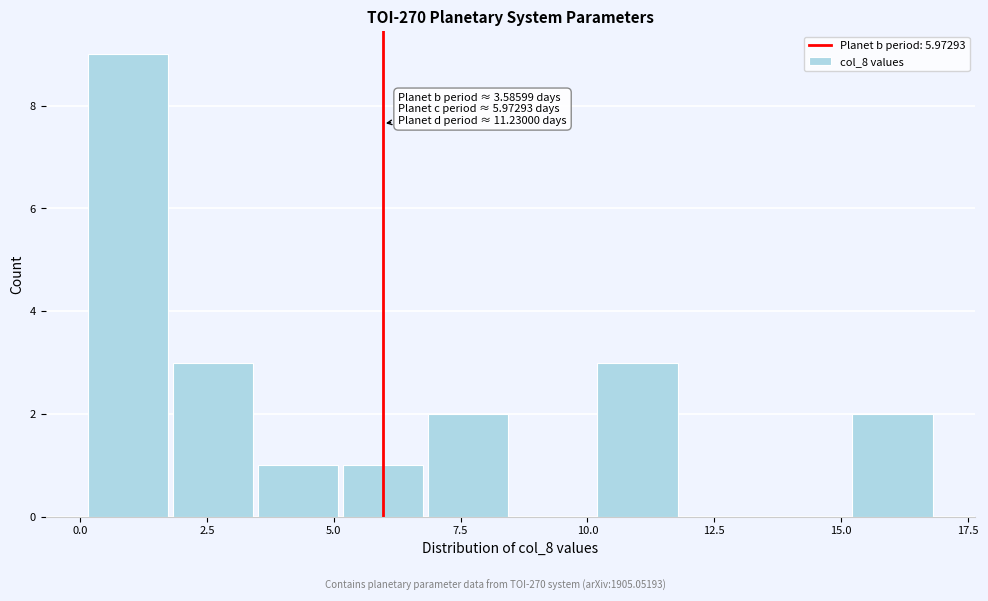

Around what value on the x-axis is the tallest bar? Give the approximate position of its centre, as read against the axis.

1.0